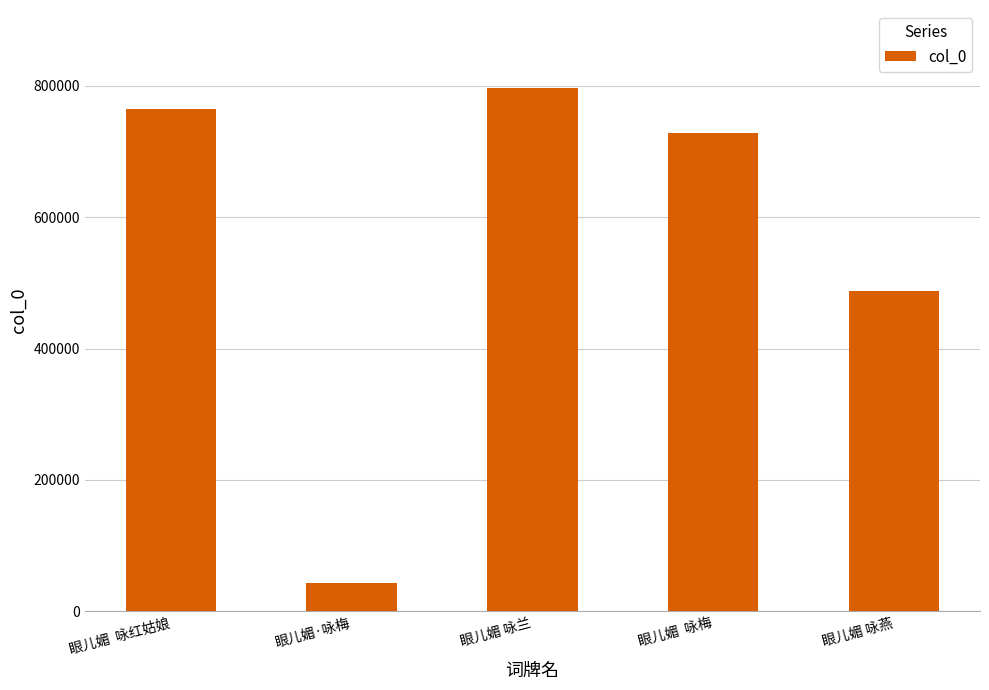

What is the maximum value shown in the chart?

795951